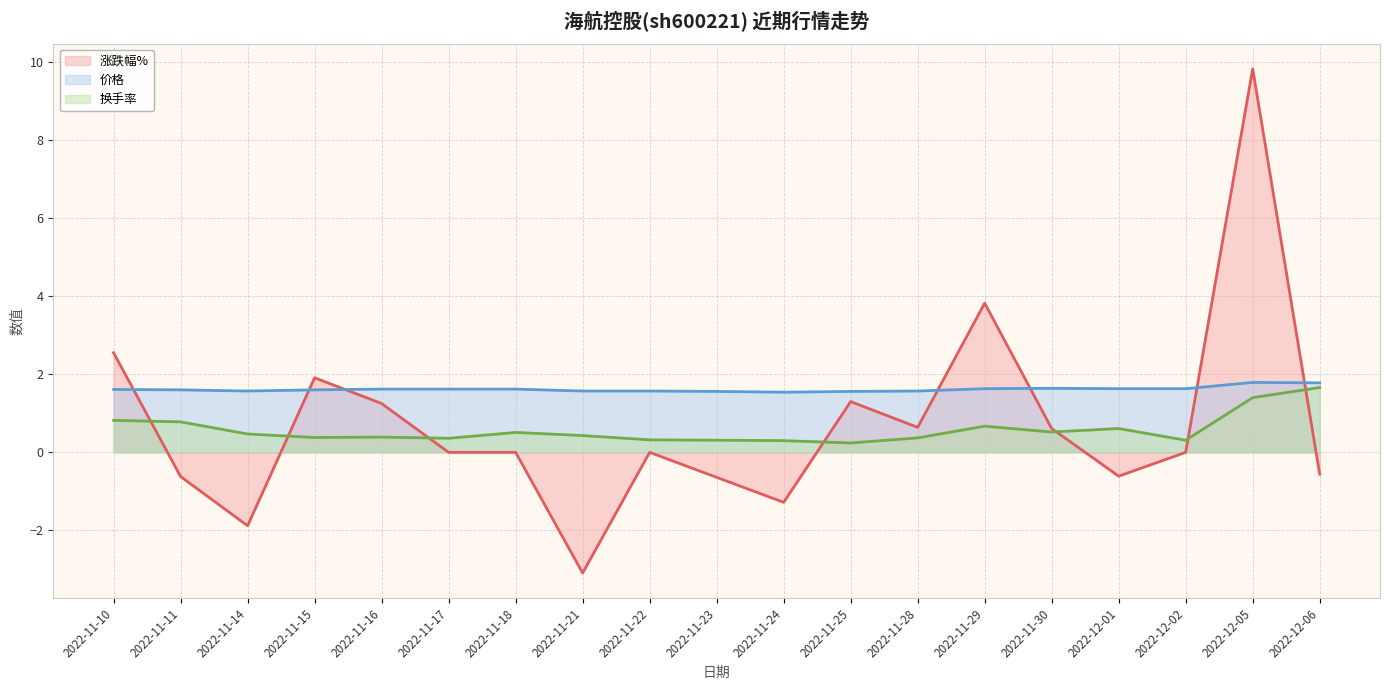

Is it true that 换手率 equals 0.5 at 2022-11-18?

True